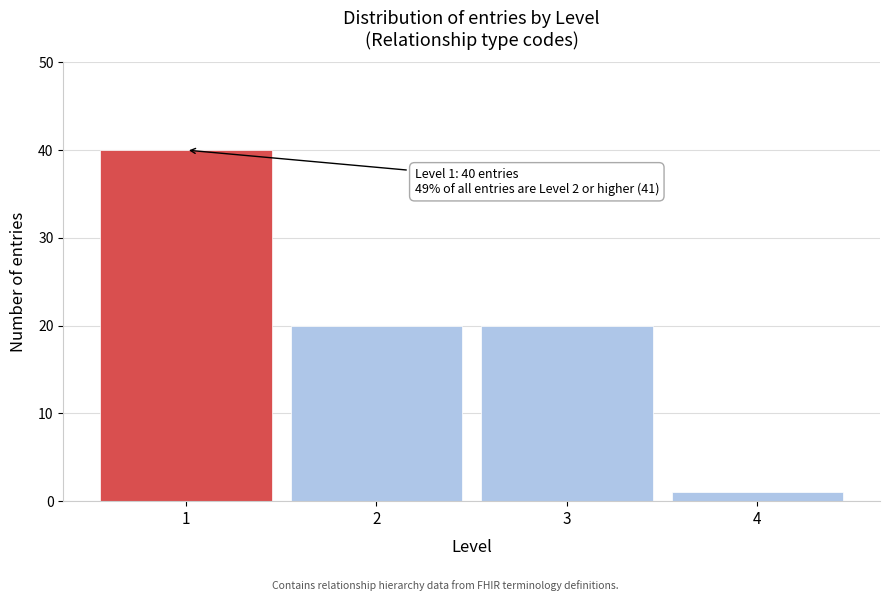

Reading left to right, transcribe all the data shown in this chart.

40	20	20	1